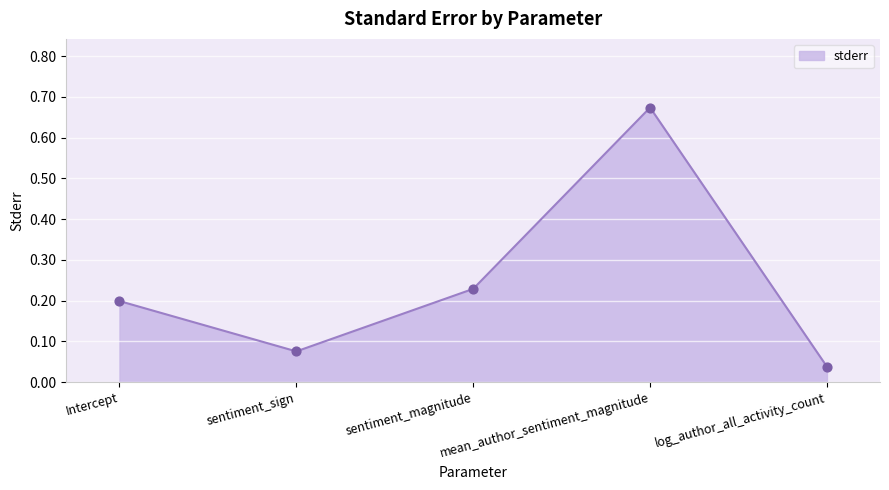

What is the change in value from Intercept to log_author_all_activity_count?

-0.2